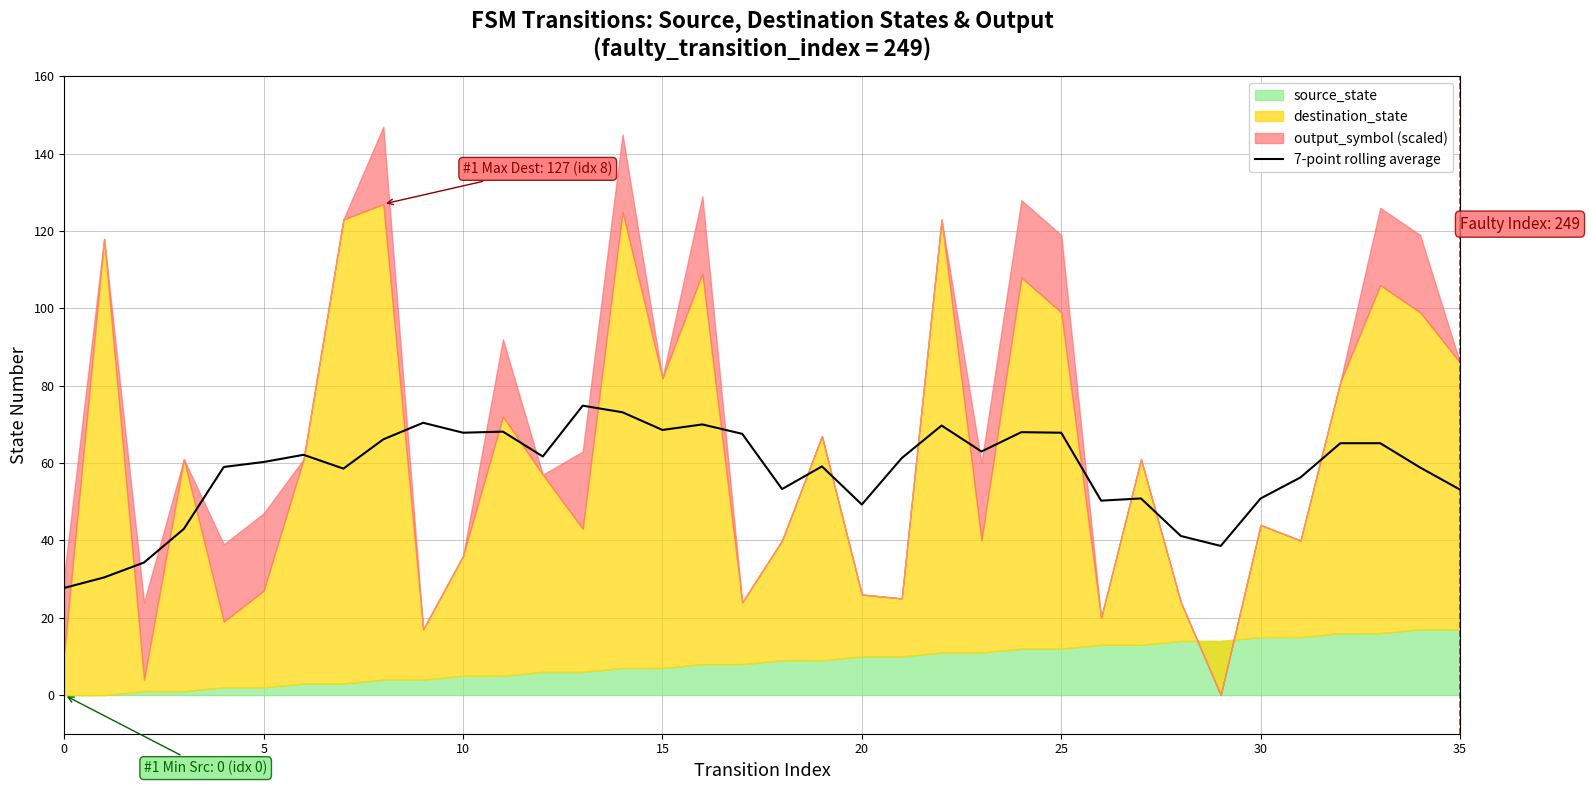

What is the average value?

57.9